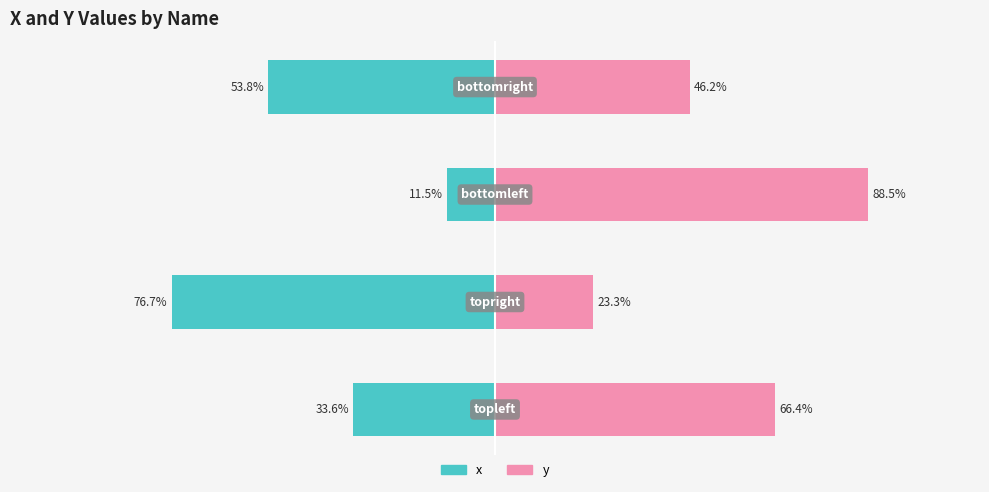

What is the lowest value of the y series?

23.3